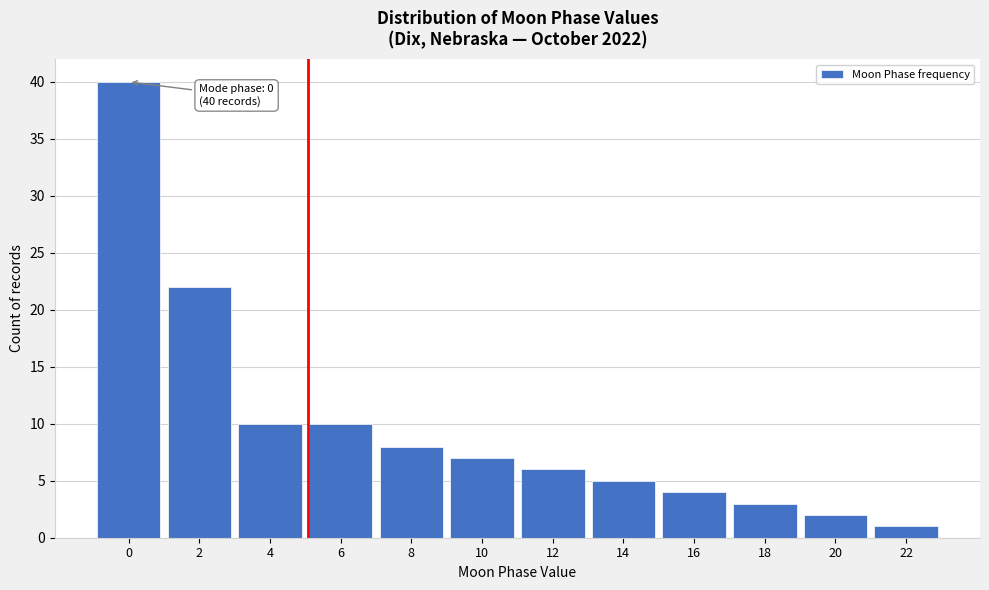

Reading left to right, what are all the values shown in this chart?

40	22	10	10	8	7	6	5	4	3	2	1